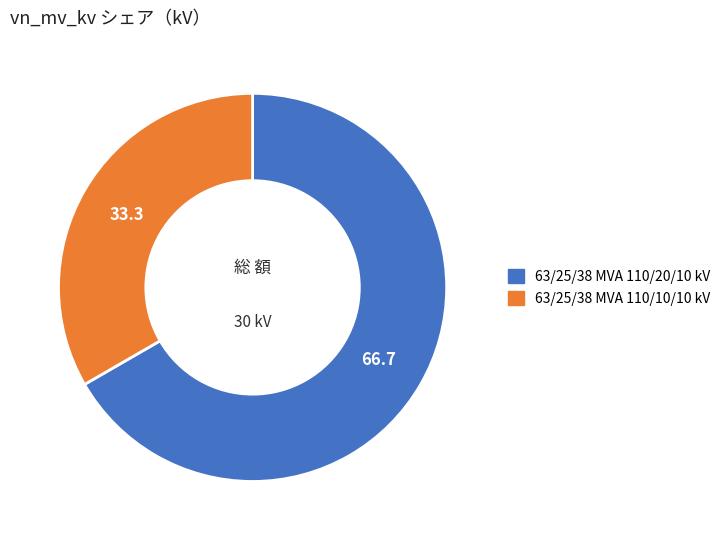

Does 63/25/38 MVA 110/10/10 kV represent more than half of the total?

No